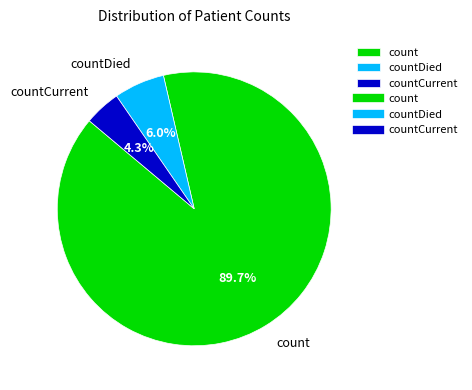

Count the number of slices in the pie.

3